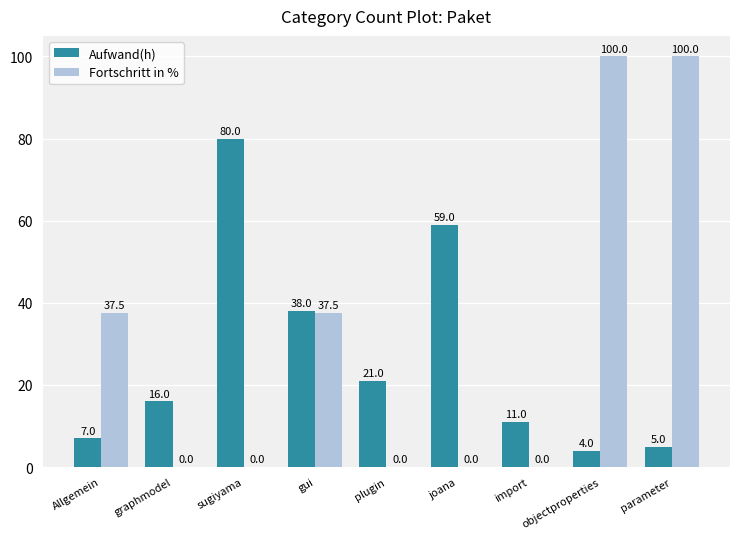

At which label does Aufwand(h) reach its peak?

sugiyama